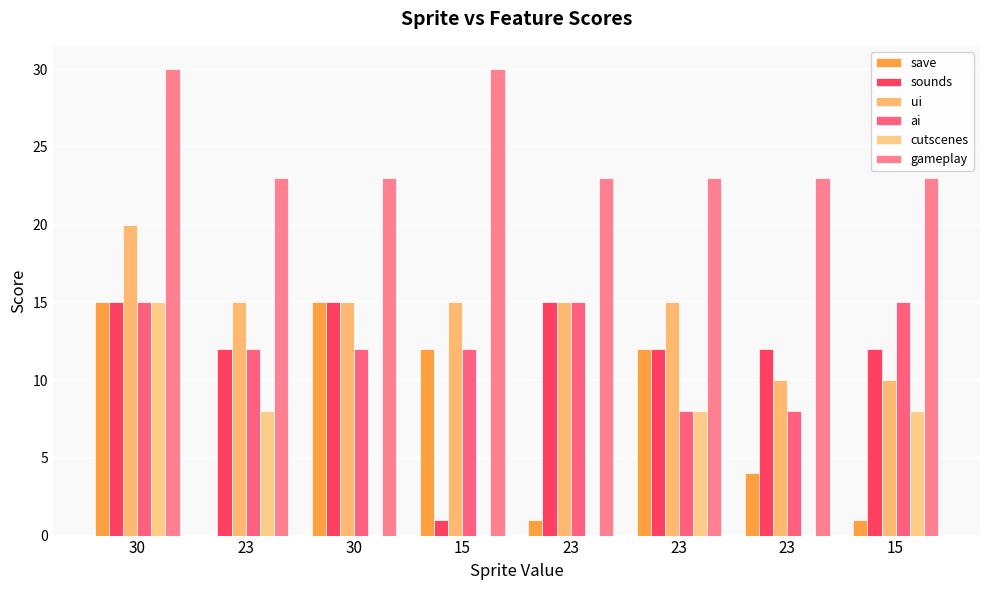

Are the bars horizontal?

No